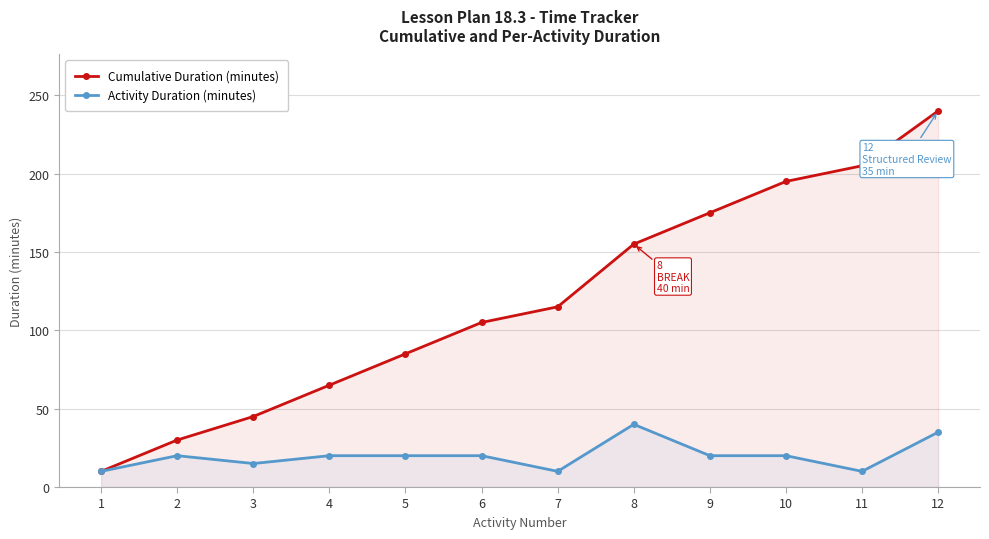

What is the difference between the maximum and minimum values in the Activity Duration (minutes) series?

30